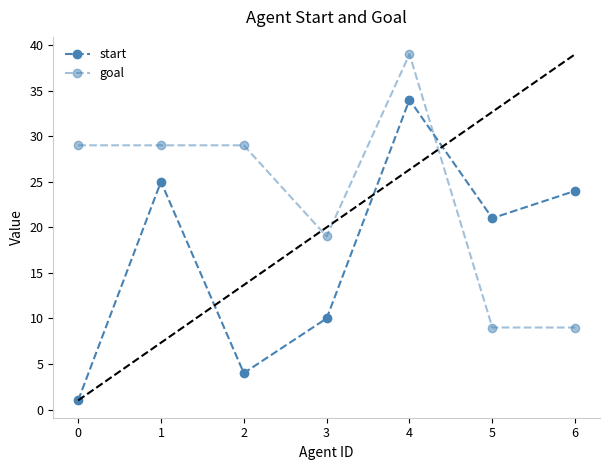

At which label does goal reach its minimum?

5